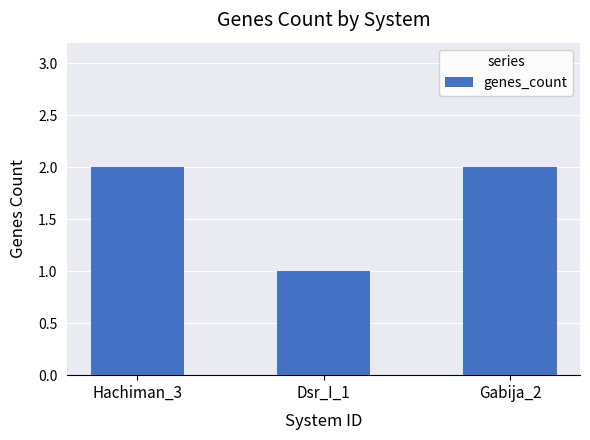

Reading right to left, list all the values displayed in this chart.

2	1	2